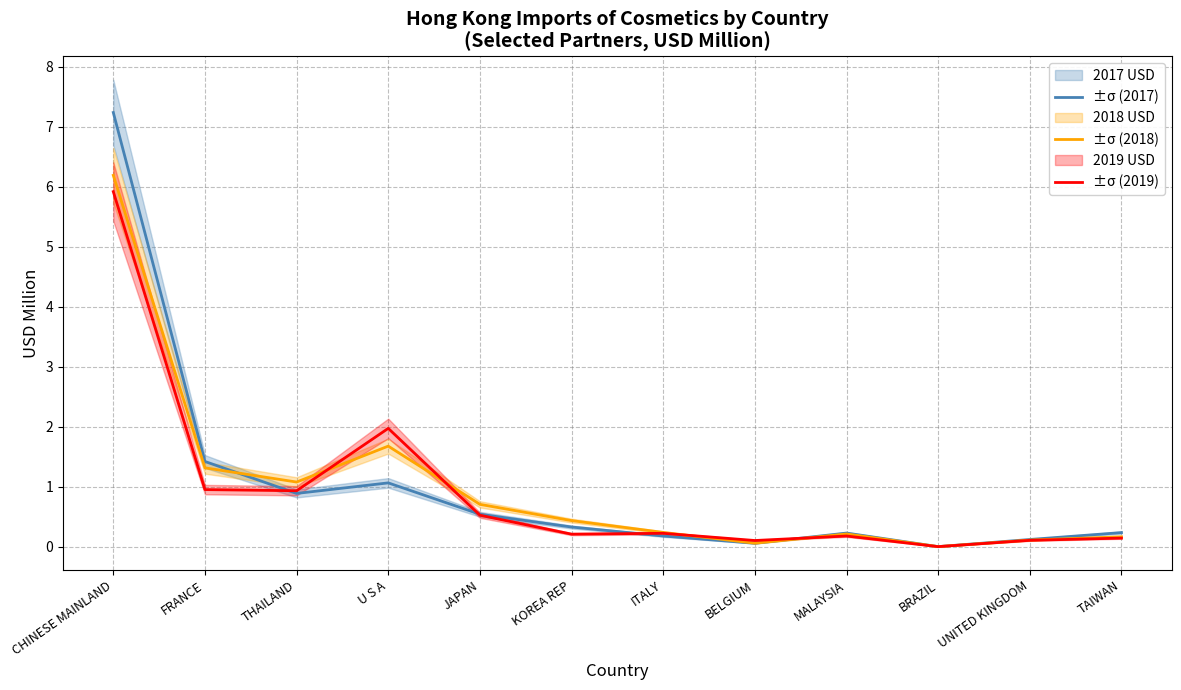

At which category does 2019 USD reach its first local peak?

U S A